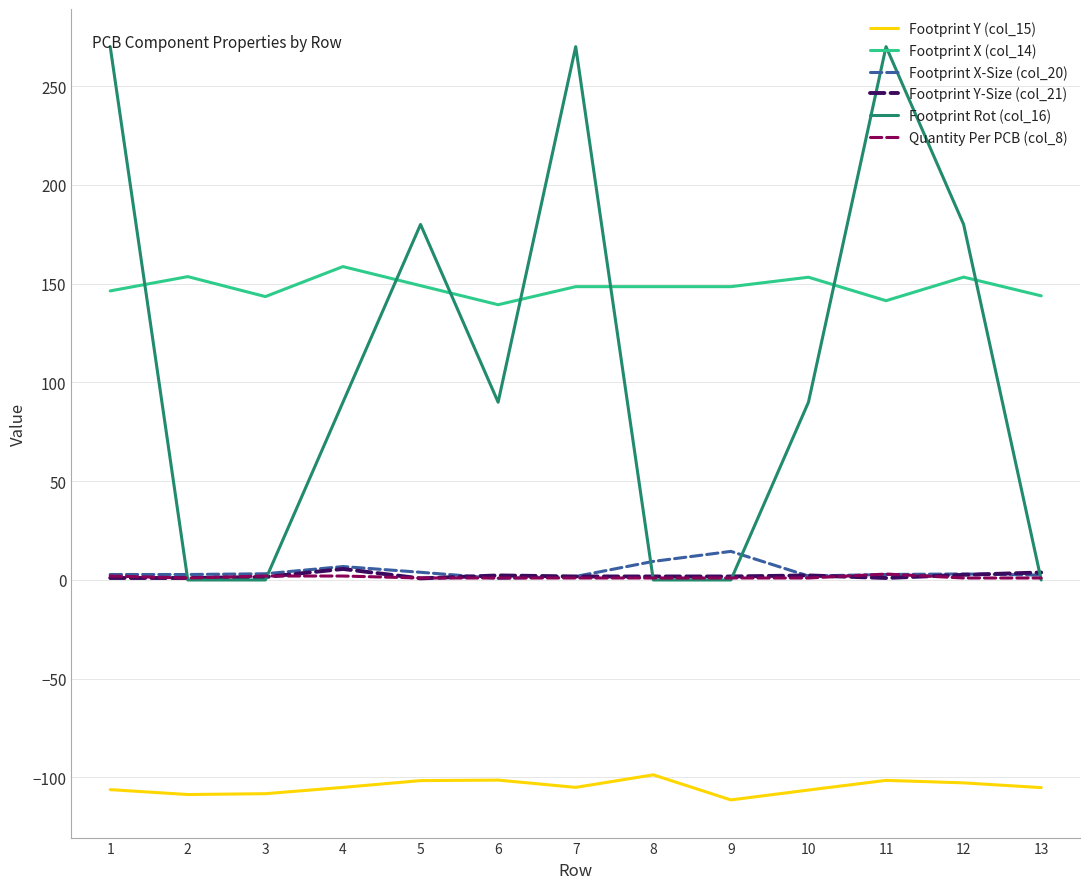

What is the sum of the Footprint X-Size (col_20) values at 8 and 9?

23.9